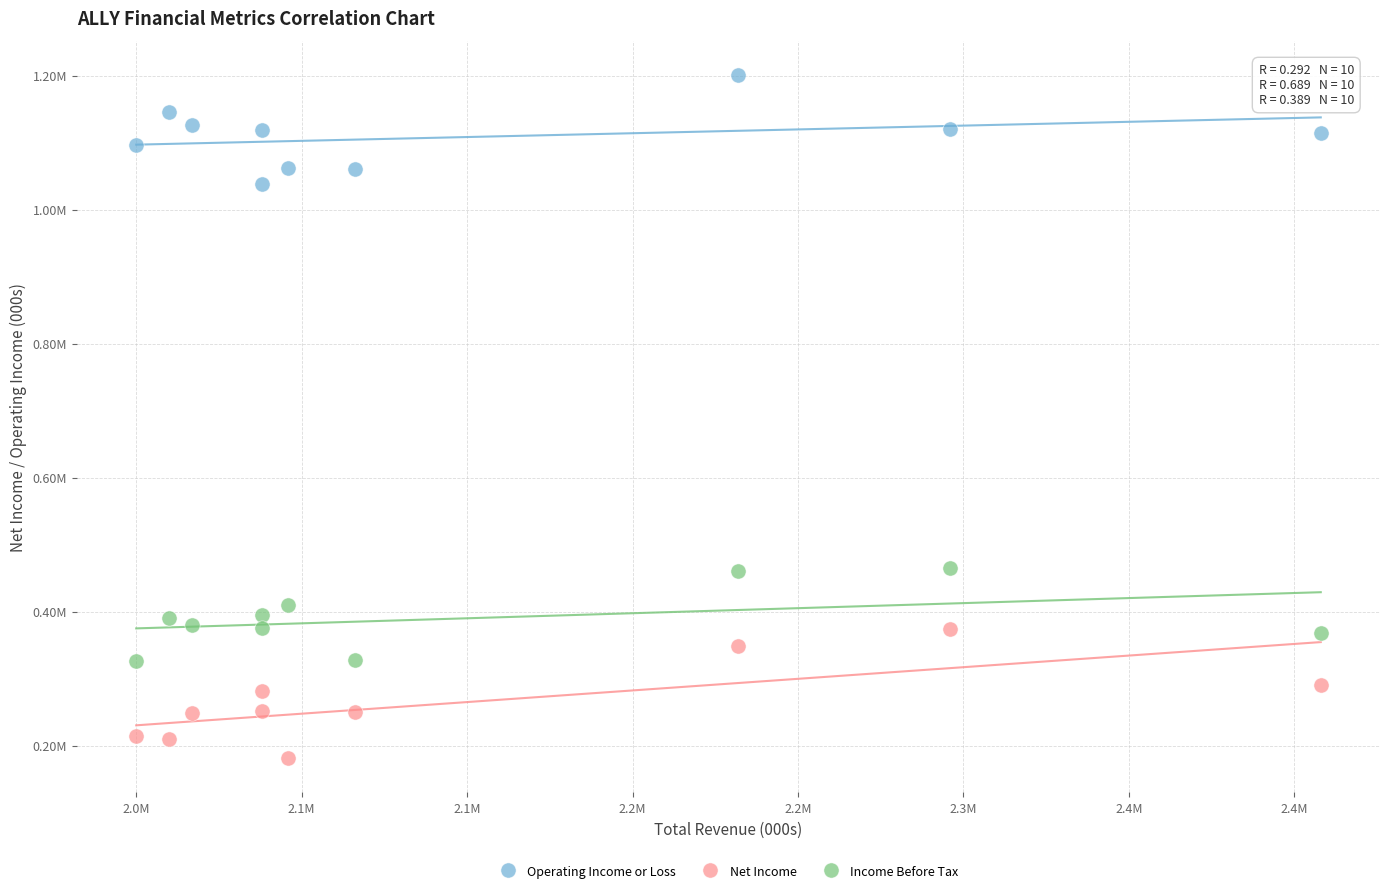

Which series has the largest Y range (max minus min)?

Net Income